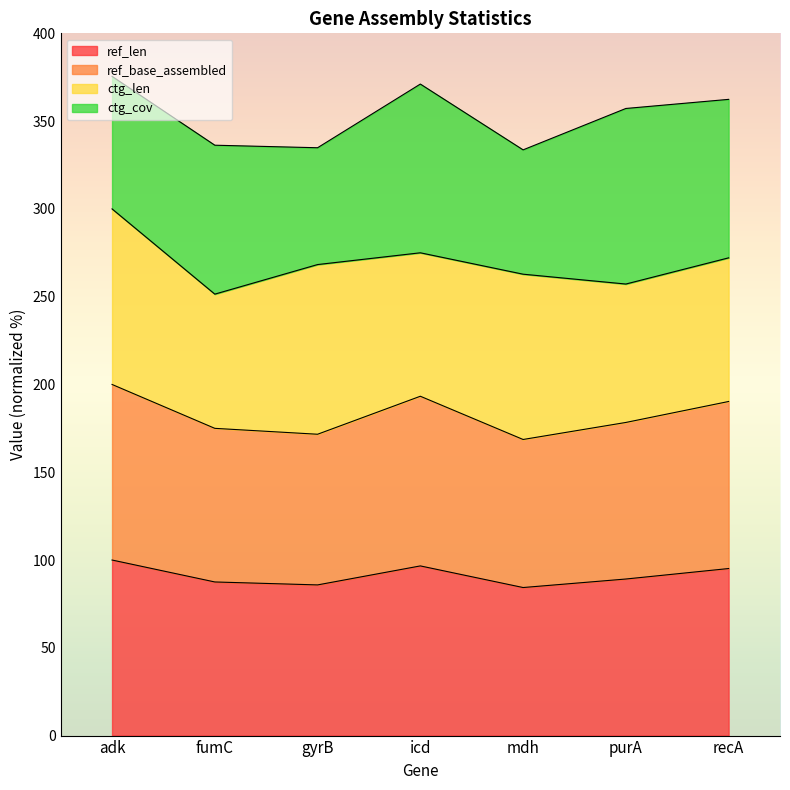

What is the difference between the ref_len values at purA and mdh?

4.9